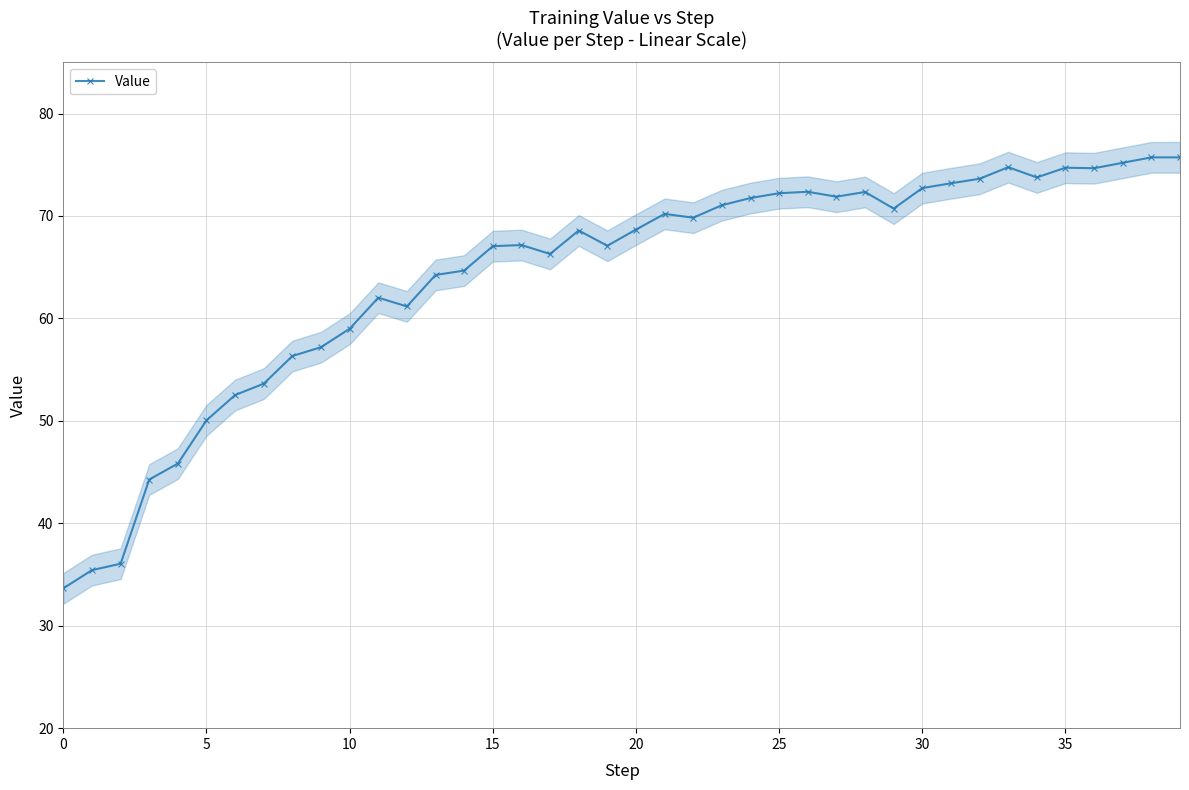

What is the difference between the maximum and second lowest values?

40.3